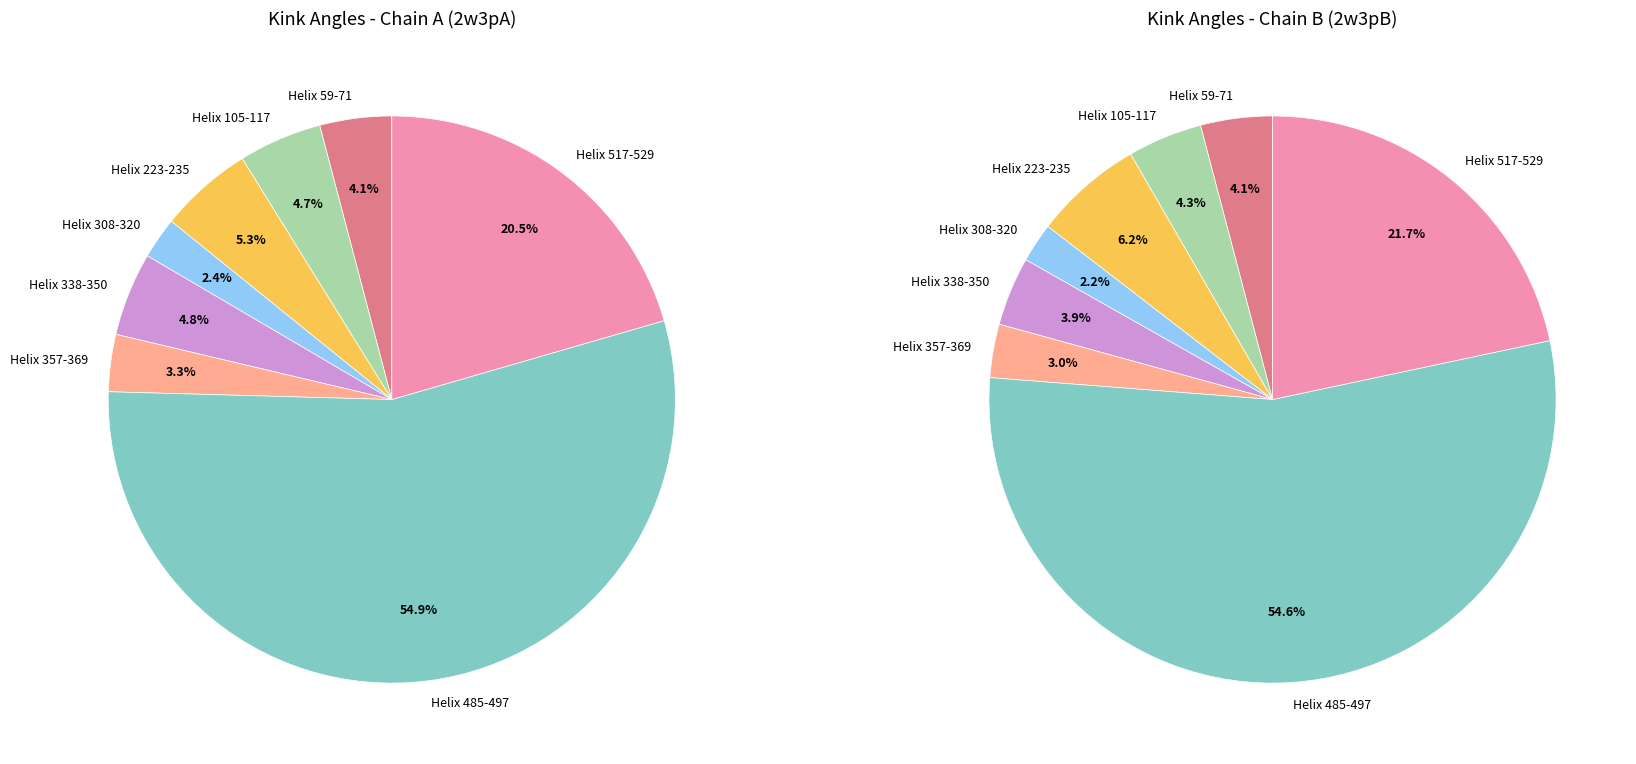

Combined, what portion of the pie is Helix 338-350 and Helix 59-71?

8.9%